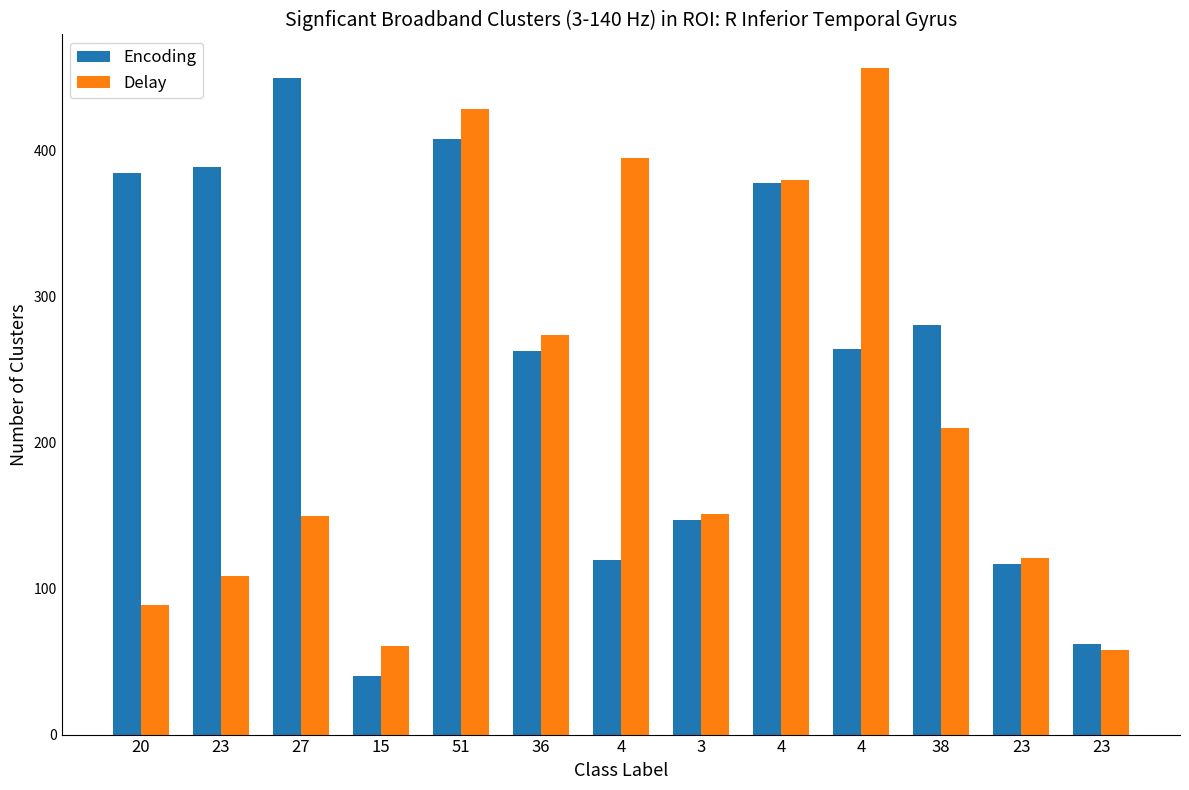

How many data points in Delay are less than 151?

6